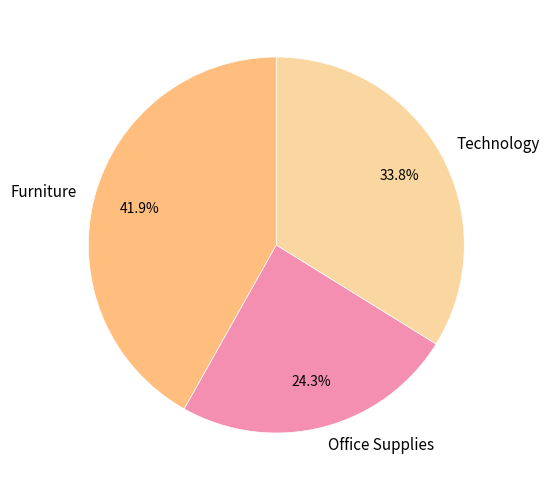

To the nearest percent, what is the combined percentage of Technology and Furniture?

76%